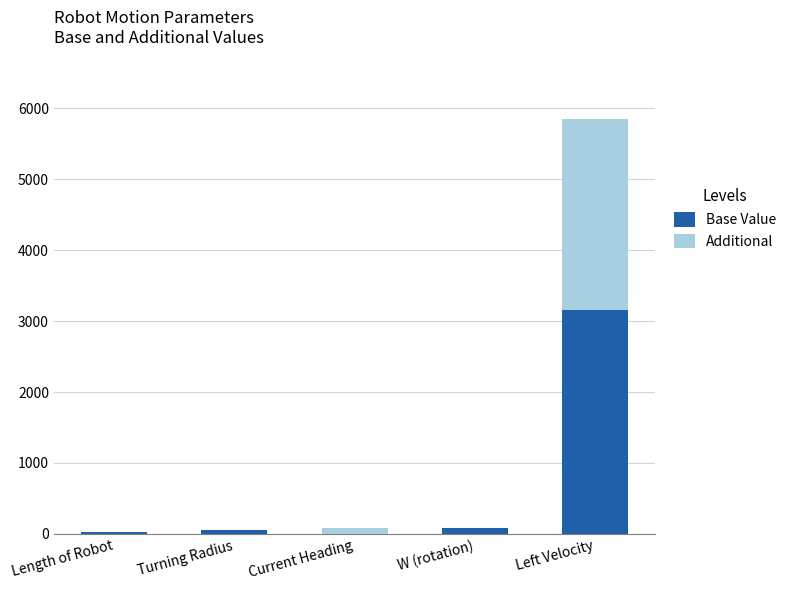

What is the total value across all series at Left Velocity?

5850